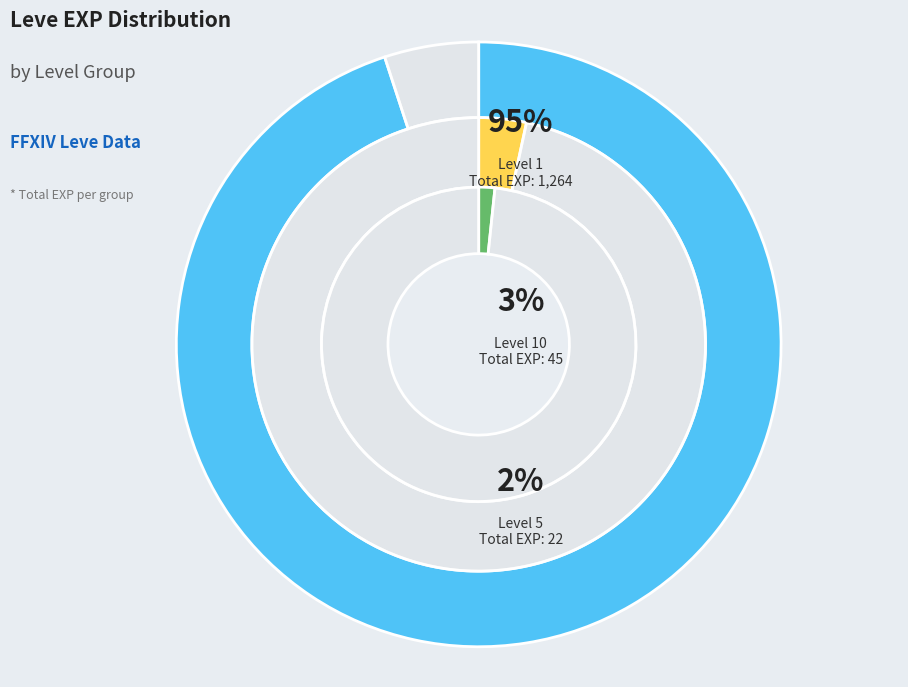

The Maple Shortbow slice represents 1% of the pie. True or false?

False